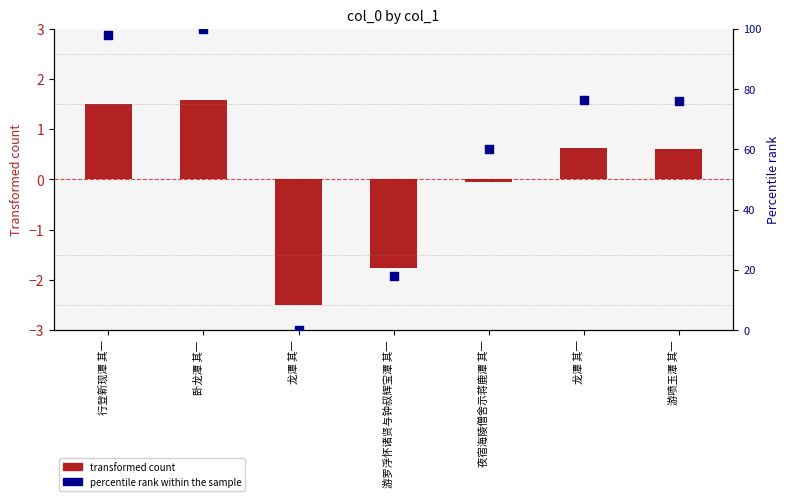

Which series has the widest spread of Y values?

percentile rank within the sample